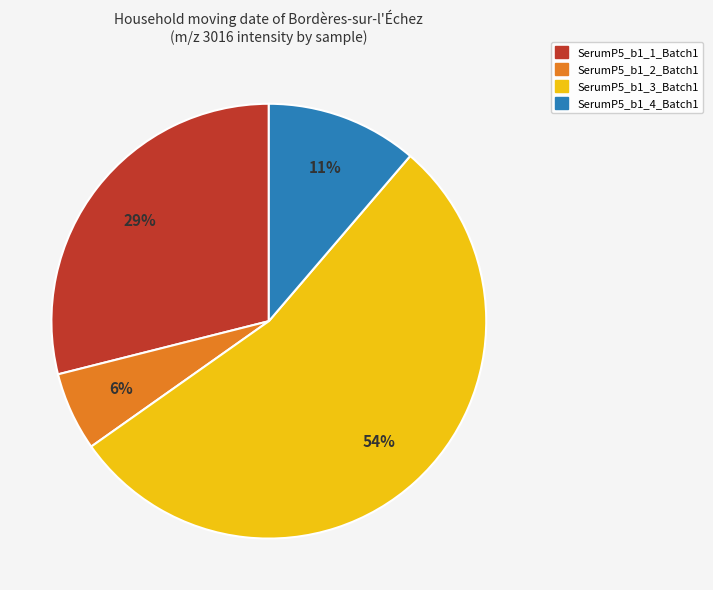

To the nearest percent, what is the average slice percentage?

25%